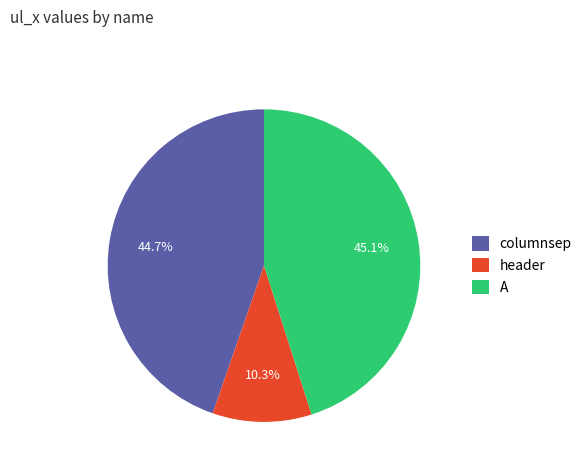

To the nearest percent, what portion does A represent?

45%